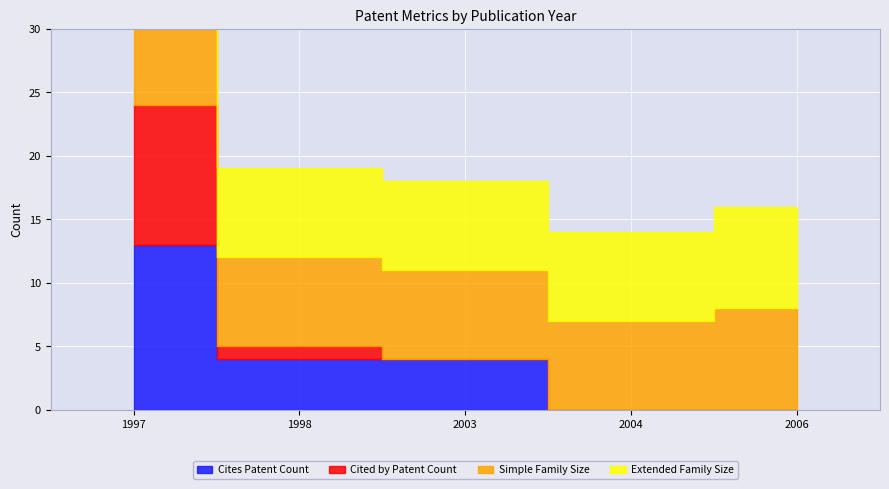

The Simple Family Size series shows 14 at 1997. True or false?

False